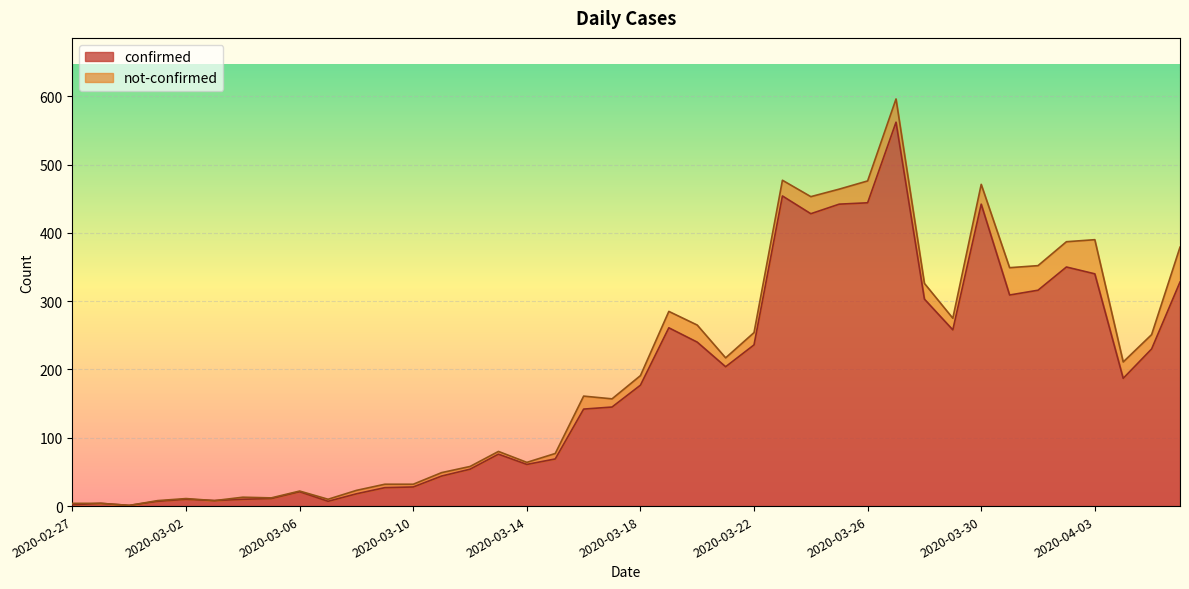

Rank the categories by value from highest to lowest.

2020-03-27, 2020-03-23, 2020-03-26, 2020-03-25, 2020-03-30, 2020-03-24, 2020-04-02, 2020-04-03, 2020-04-06, 2020-04-01, 2020-03-31, 2020-03-28, 2020-03-19, 2020-03-29, 2020-03-20, 2020-03-22, 2020-04-05, 2020-03-21, 2020-04-04, 2020-03-18, 2020-03-17, 2020-03-16, 2020-03-13, 2020-03-15, 2020-03-14, 2020-03-12, 2020-03-11, 2020-03-10, 2020-03-09, 2020-03-06, 2020-03-08, 2020-03-05, 2020-03-02, 2020-03-04, 2020-03-03, 2020-03-01, 2020-03-07, 2020-02-28, 2020-02-27, 2020-02-29